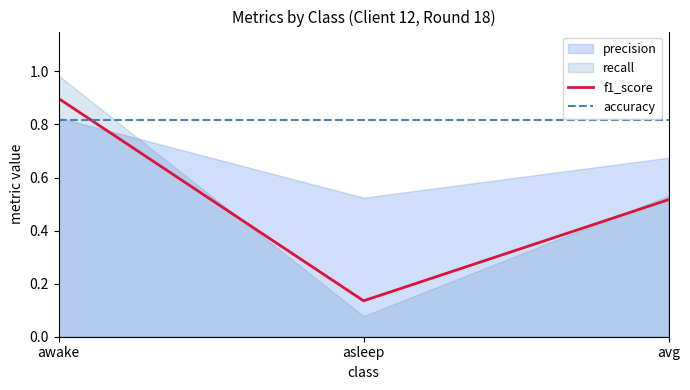

Rank the categories by accuracy value from highest to lowest.

awake, asleep, avg